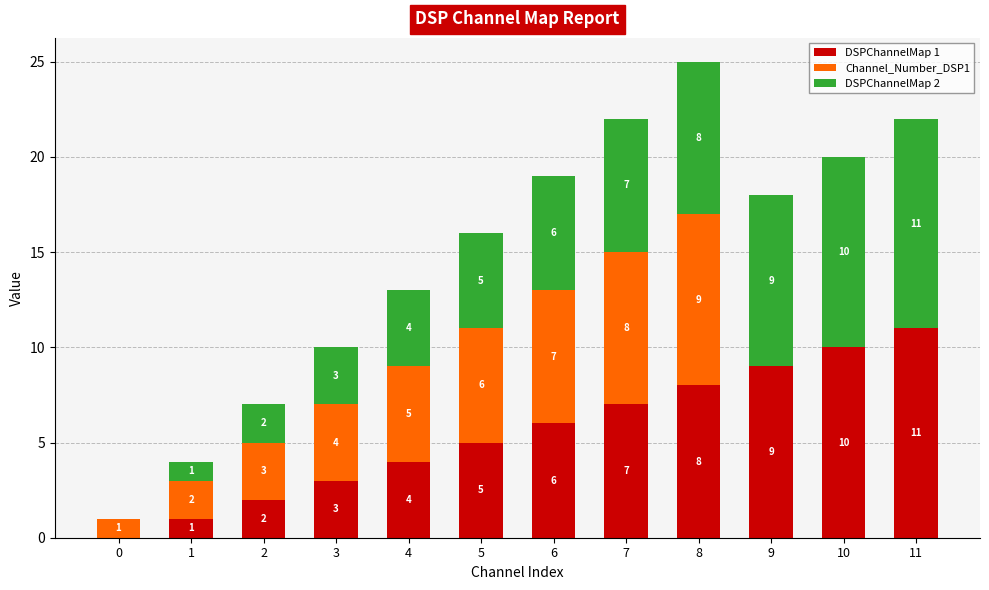

Does the chart contain stacked bars?

Yes